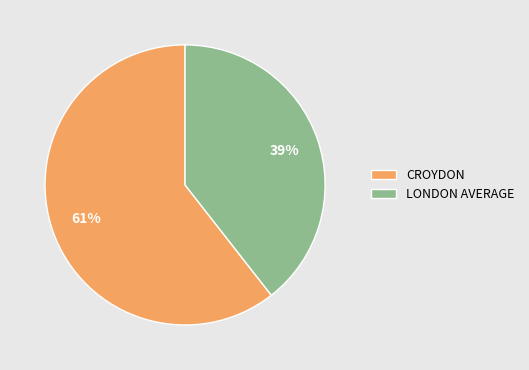

Is the sum of CROYDON and LONDON AVERAGE greater than half?

Yes